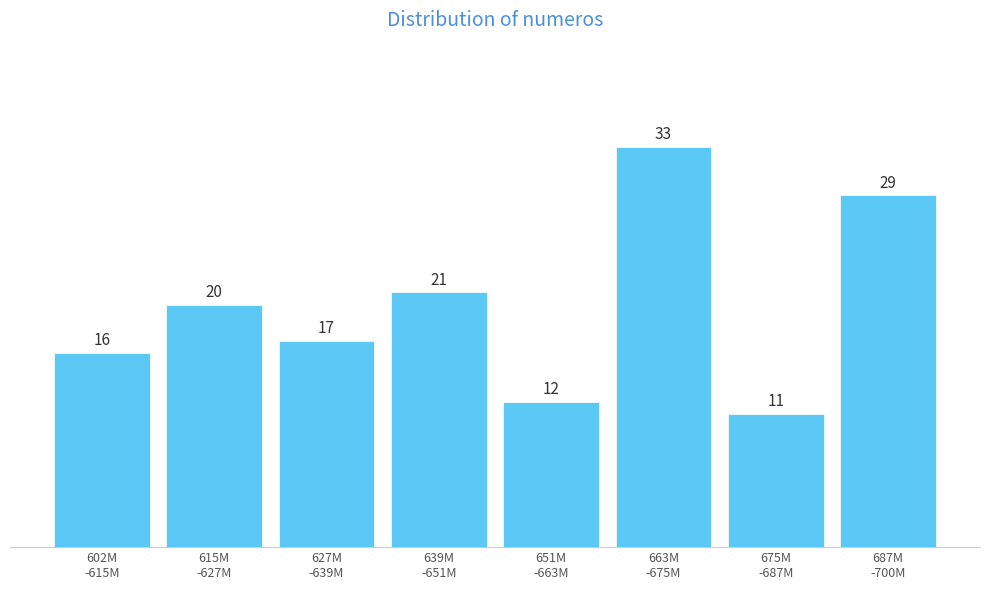

Reading right to left, list all the values displayed in this chart.

29	11	33	12	21	17	20	16